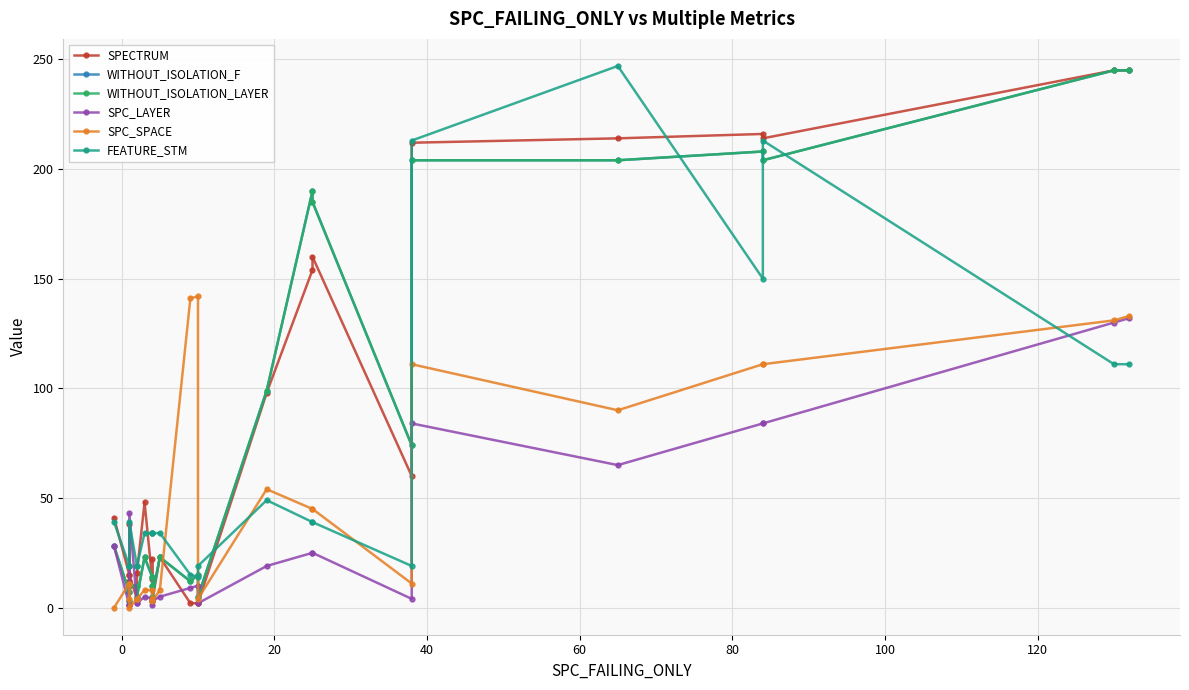

How many data points in FEATURE_STM are above 34?

11